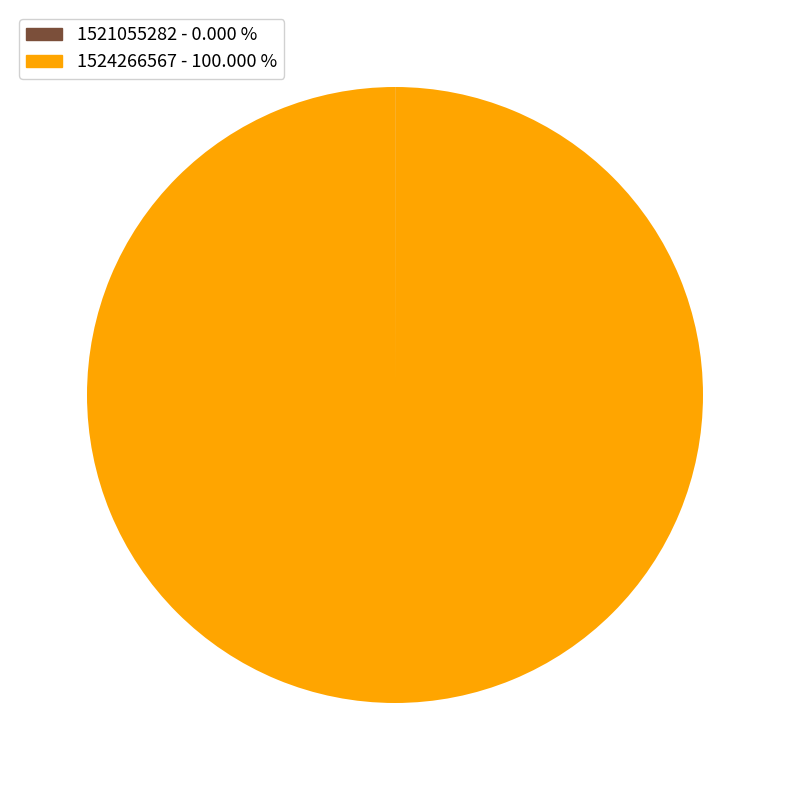

Is there any slice that represents more than half of the pie?

Yes